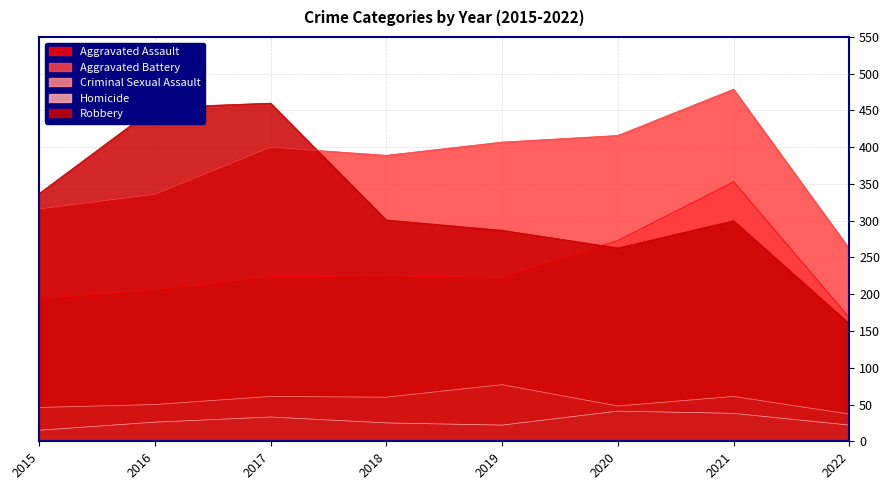

How many categories are shown in the chart?

8